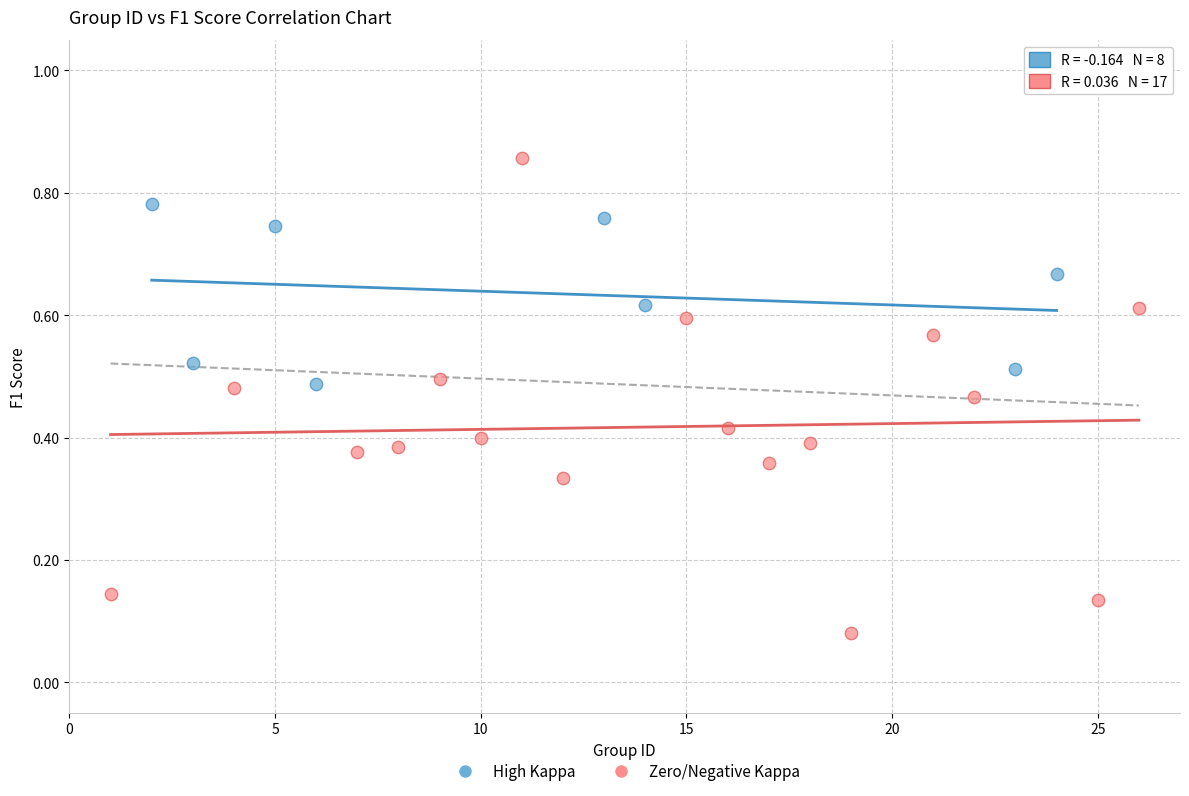

Which series reaches the minimum Y coordinate?

Zero/Negative Kappa